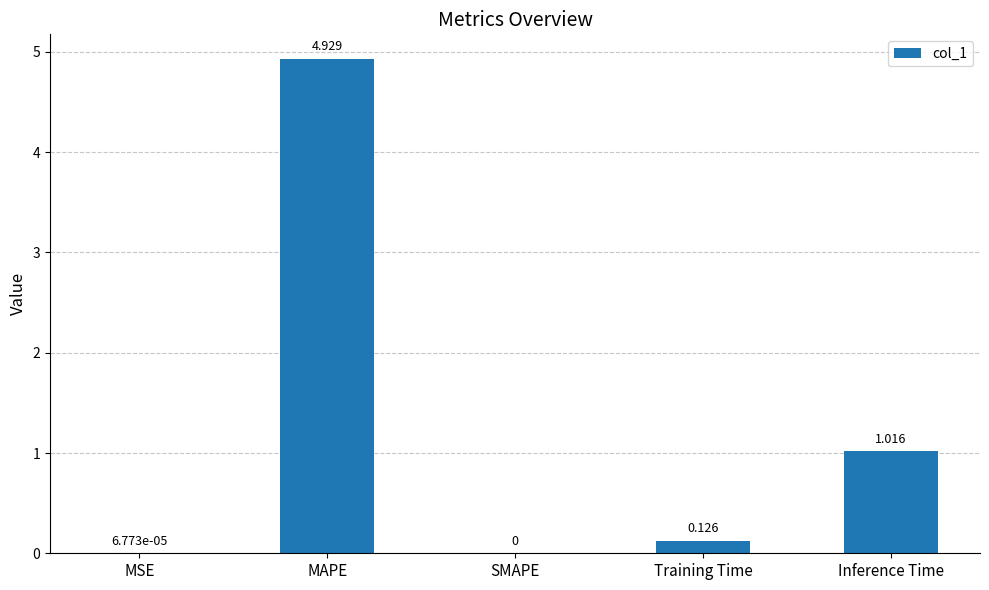

At which category does the chart reach its peak across all series?

MAPE